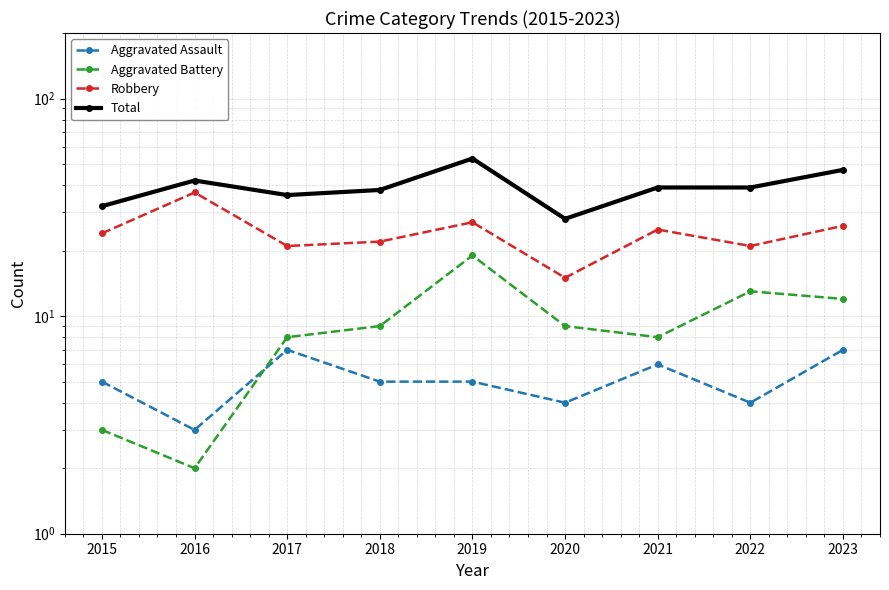

At which label is Aggravated Assault closest to 5?

2015